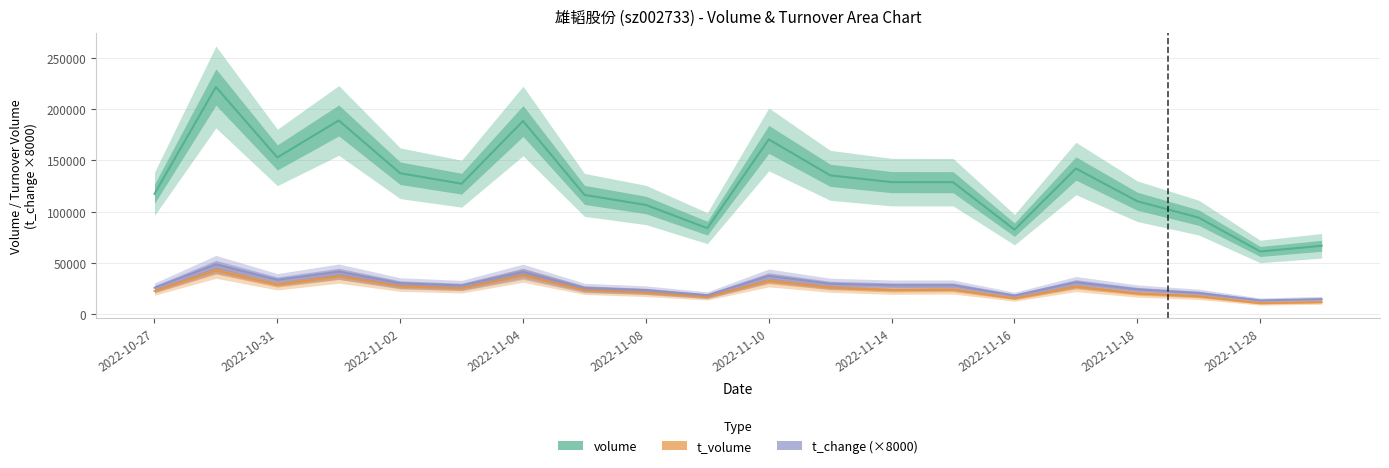

Reading left to right, list all the values displayed in this chart.

volume: 117402	221721	152957	189078	137519	127306	188560	116385	106544	83870	170578	135487	128851	128802	82440	142140	110179	94183	61140	66701
t_volume: 22519	42629	28761	36788	27120	25091	37887	23380	20962	16753	32443	25960	23478	23869	15370	26775	20145	17413	10692	11721
t_change (×8000): 25680	48560	33520	41440	30080	27920	41280	25520	23360	18400	37360	29680	28240	28240	18080	31120	24160	20640	13360	14640